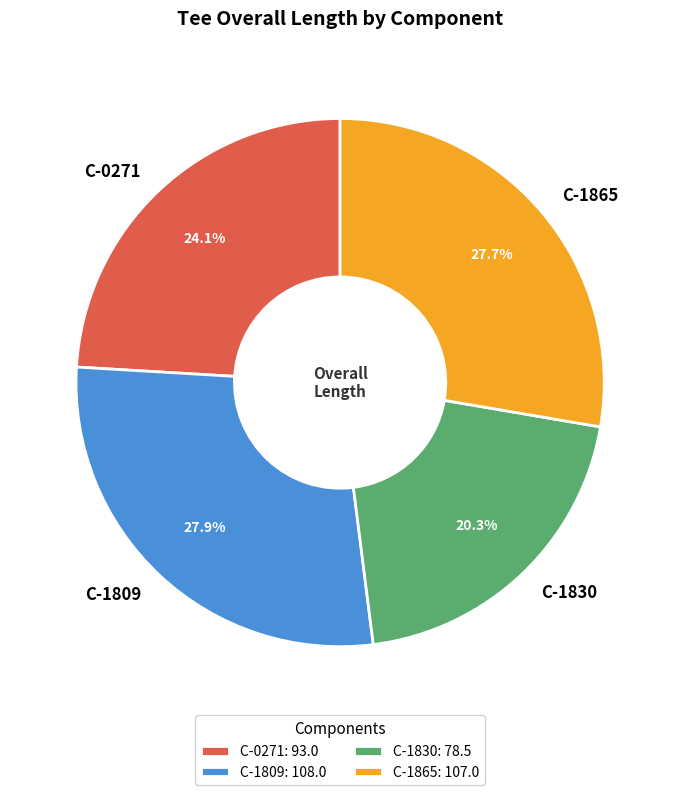

Does C-0271 represent more than half of the total?

No